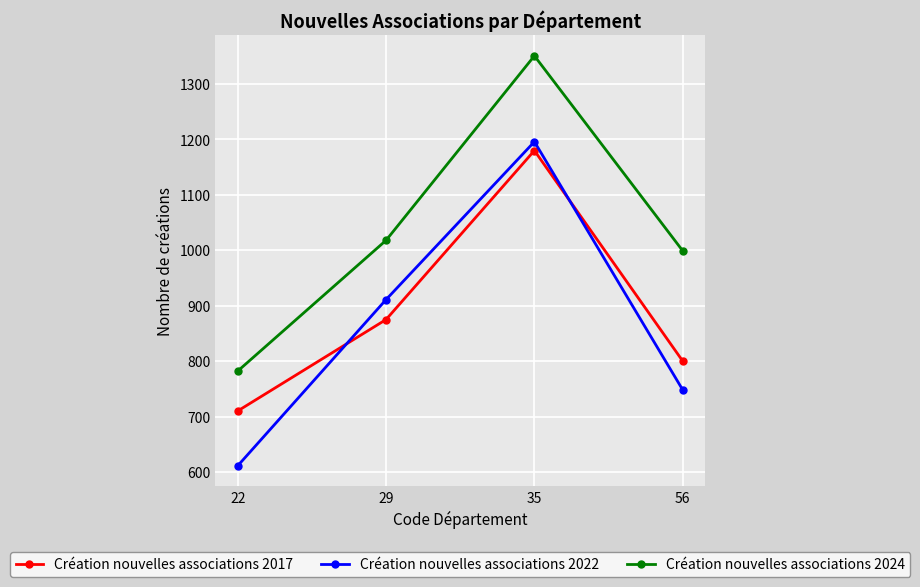

Where is Création nouvelles associations 2017 nearest to the value 945?

29